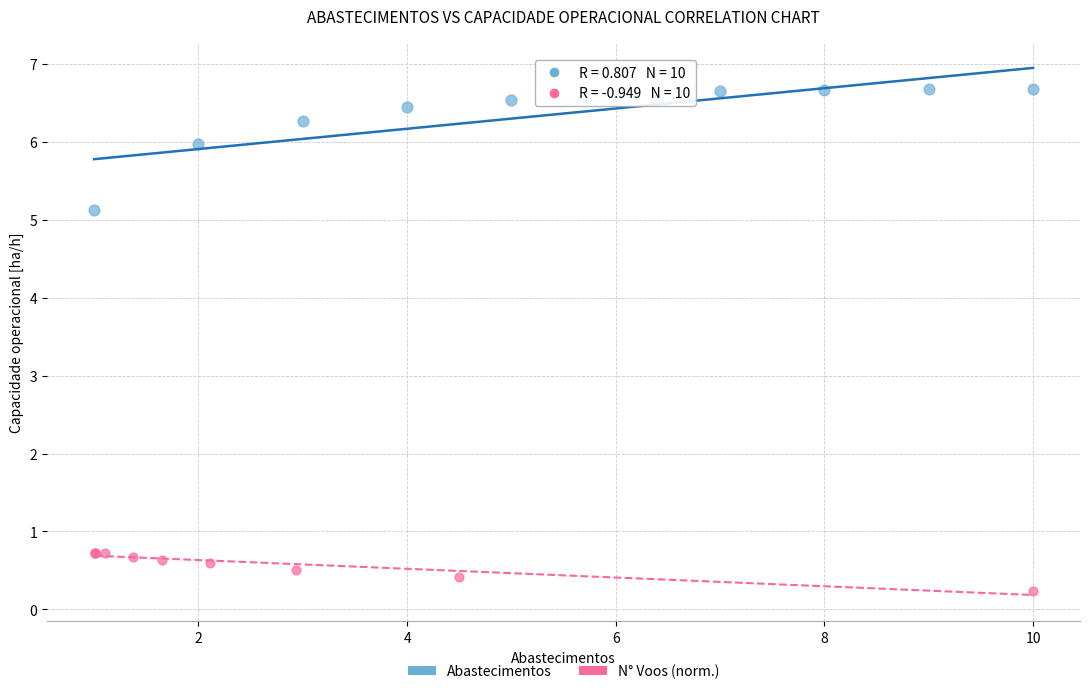

Which series has the largest Y range (max minus min)?

Abastecimentos